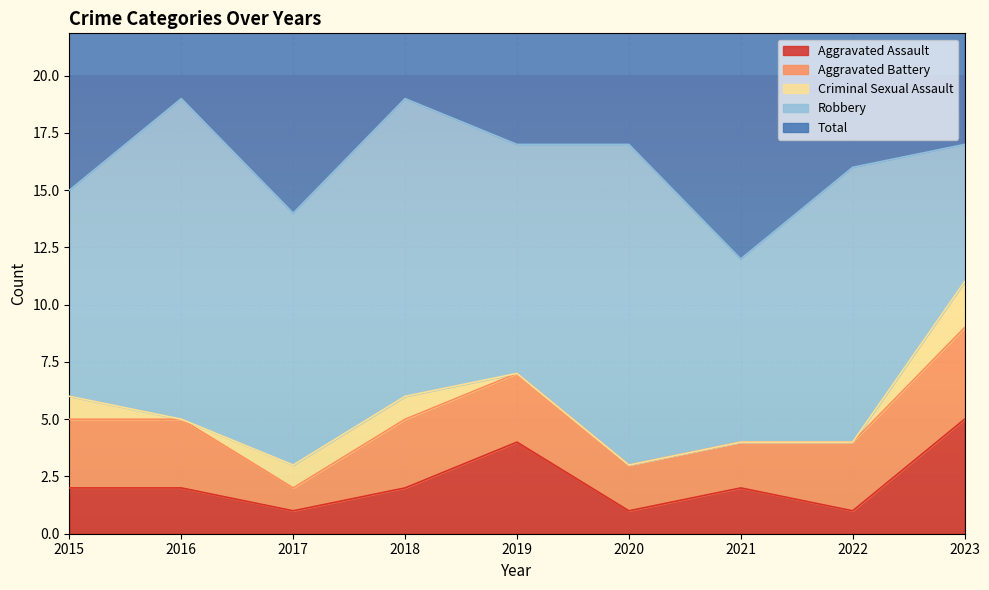

At which label is Total closest to 15?

2015